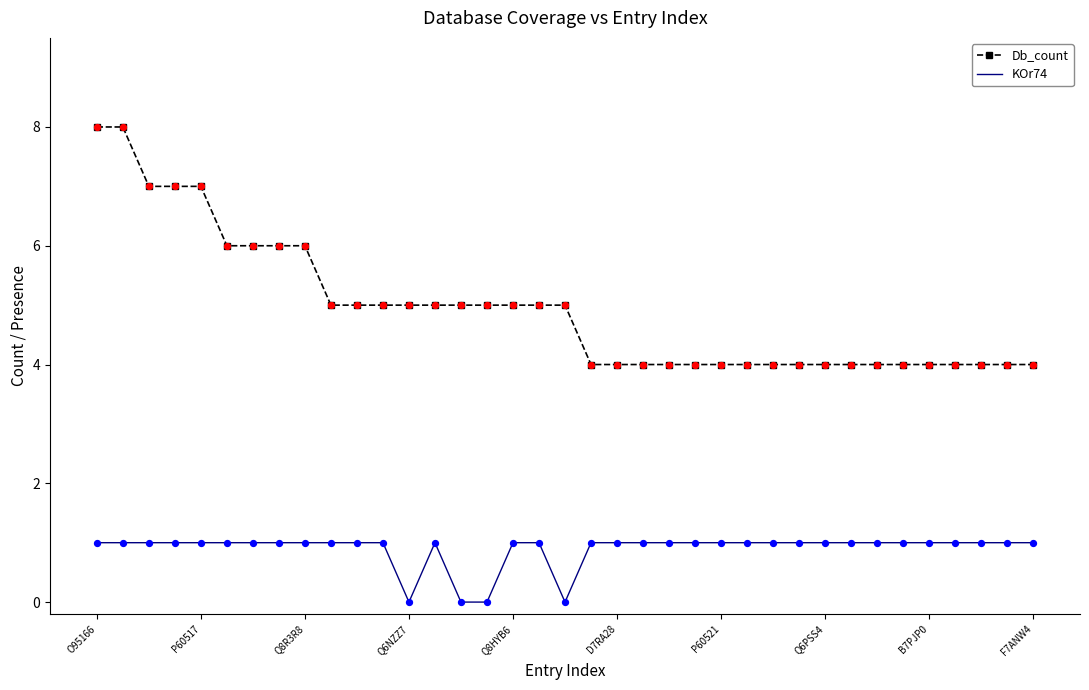

Which series has the widest spread of values?

Db_count